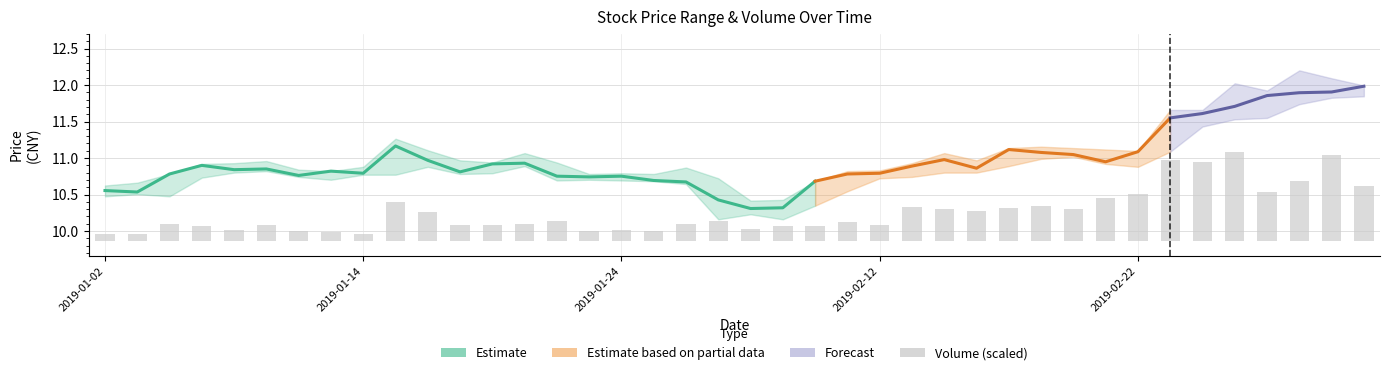

Count the number of categories in the chart.

40